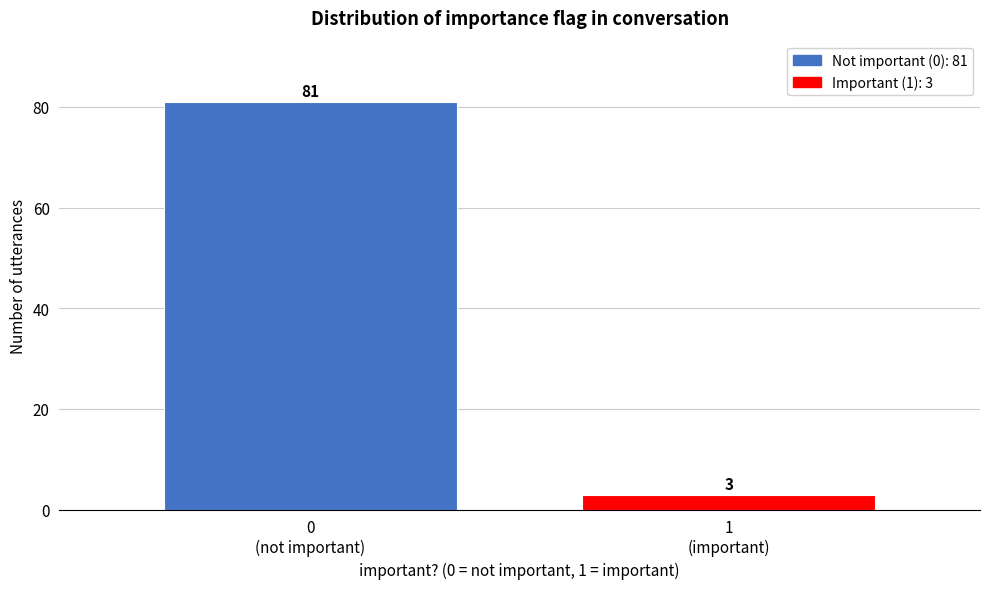

Reading left to right, transcribe all the data shown in this chart.

81	3